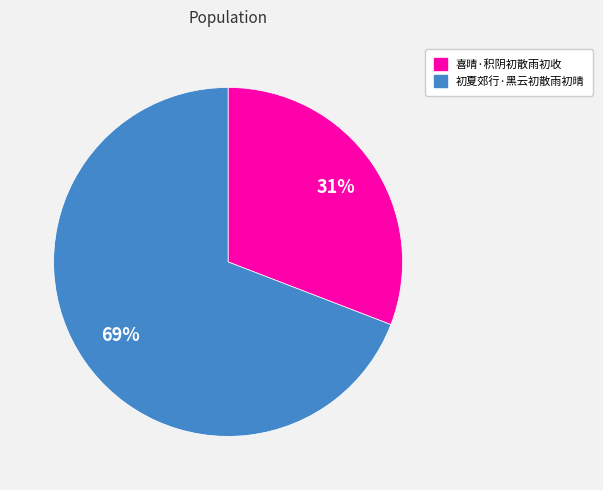

Do 初夏郊行·黑云初散雨初晴 and 喜晴·积阴初散雨初收 together represent more than half of the pie?

Yes